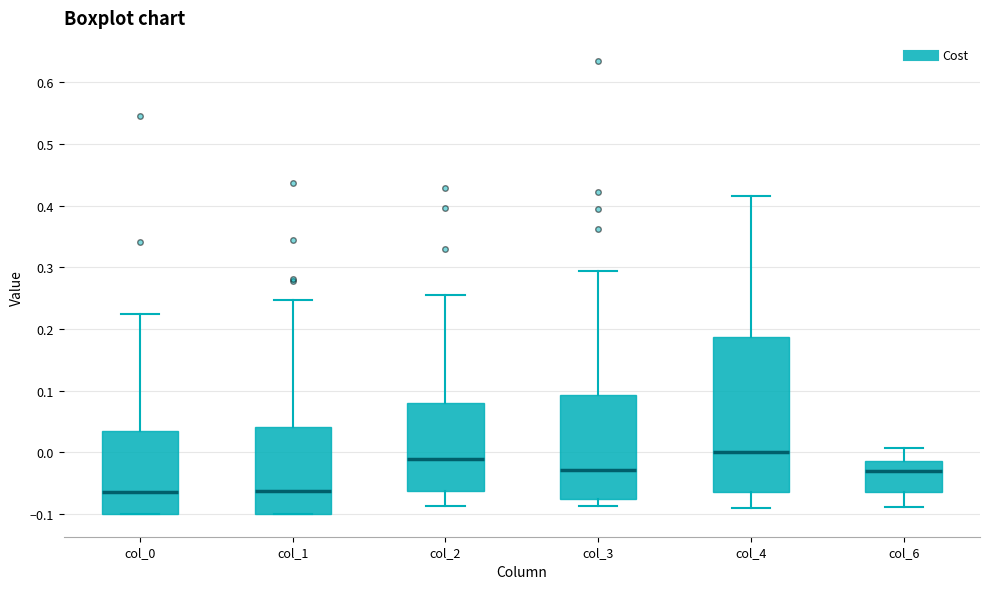

Where does the median line of the box for col_3 sit on the y-axis? The values are not printed on the chart, so give them approximately, as read against the axis.

-0.03